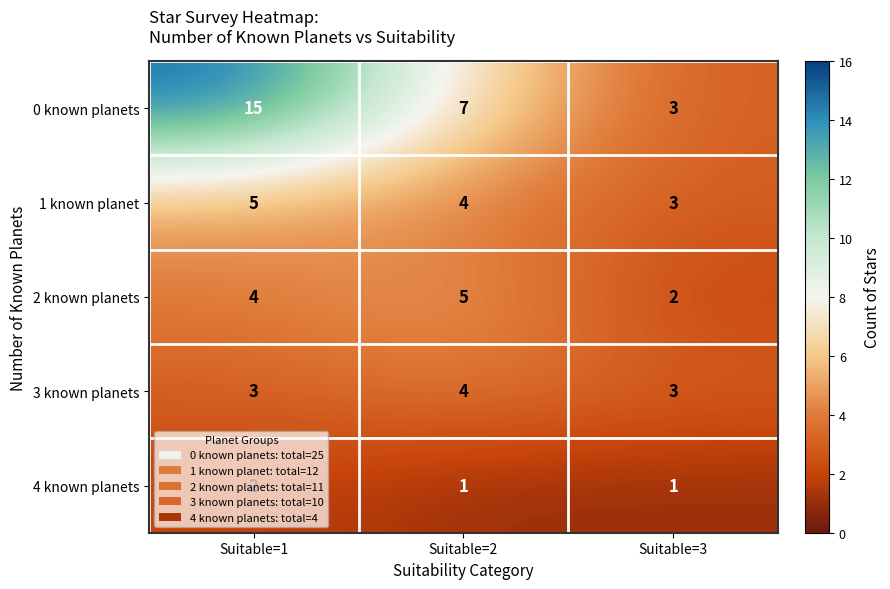

At Suitable=1, list the series in order from smallest to largest.

4 known planets, 3 known planets, 2 known planets, 1 known planet, 0 known planets